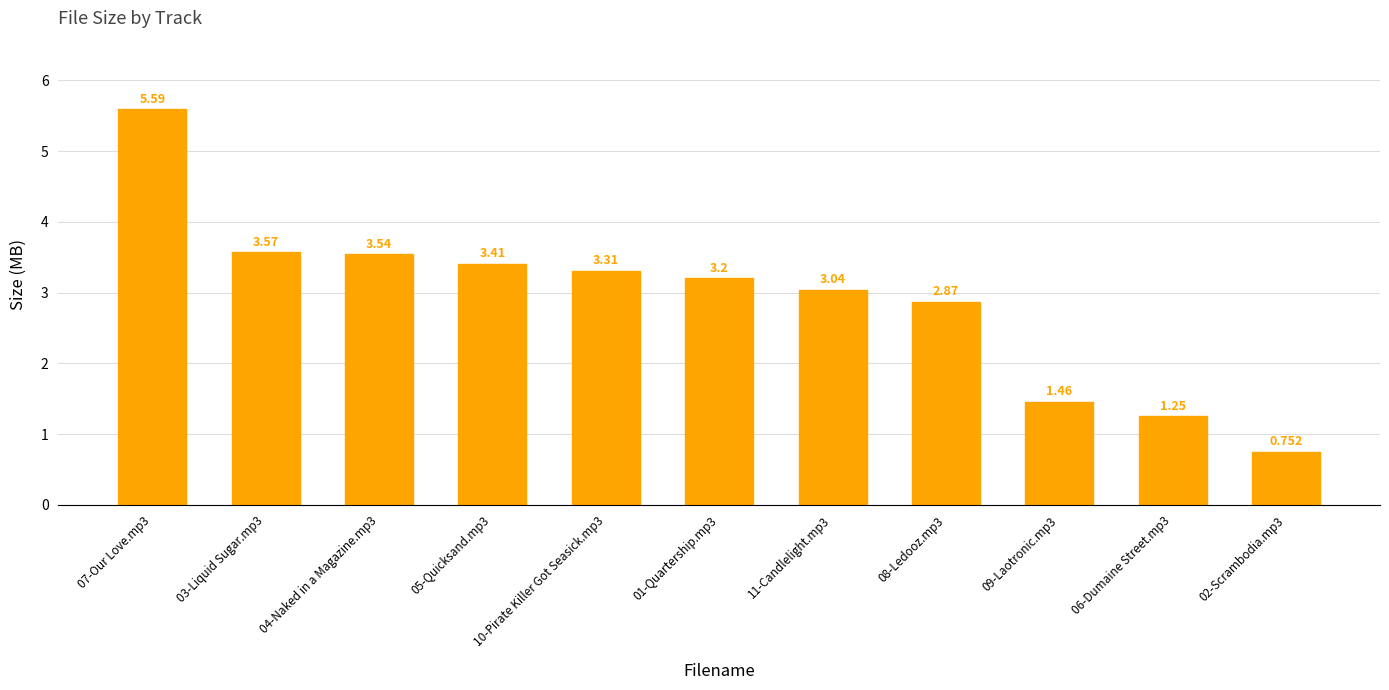

What is the label of the 10th bar from the right?

03-Liquid Sugar.mp3